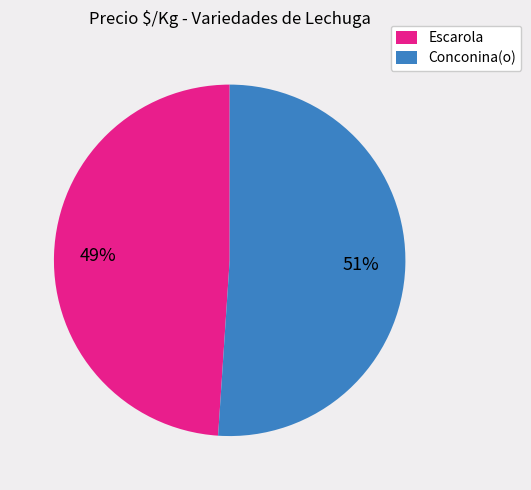

Approximately how many times larger is the value at Escarola compared to Conconina(o)?

1.0